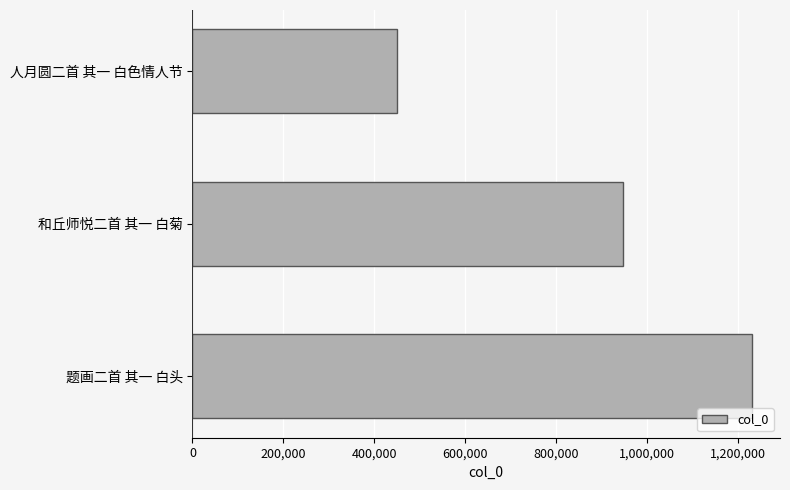

The chart shows a value of 682080 at 人月圆二首 其一 白色情人节. True or false?

False